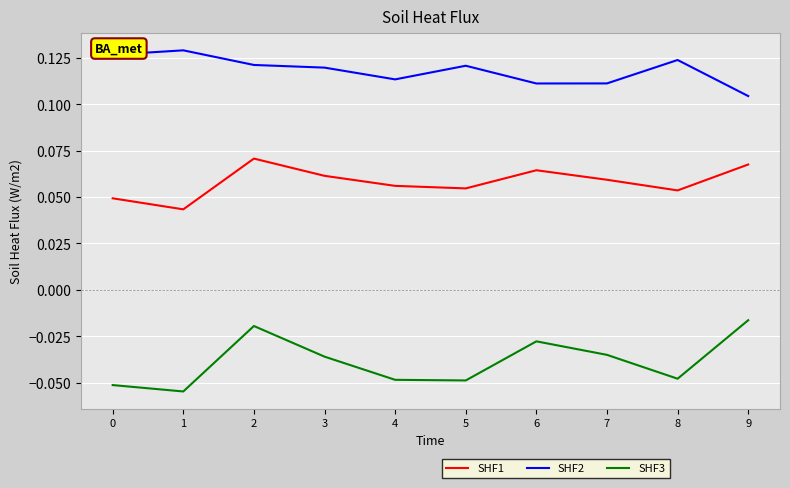

Rank the series by their average value, from lowest to highest.

SHF3, SHF1, SHF2